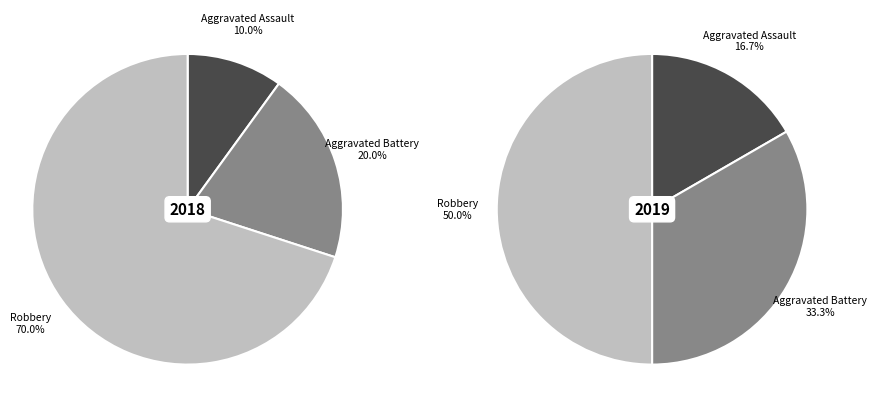

To the nearest percent, what is the average slice percentage?

33%